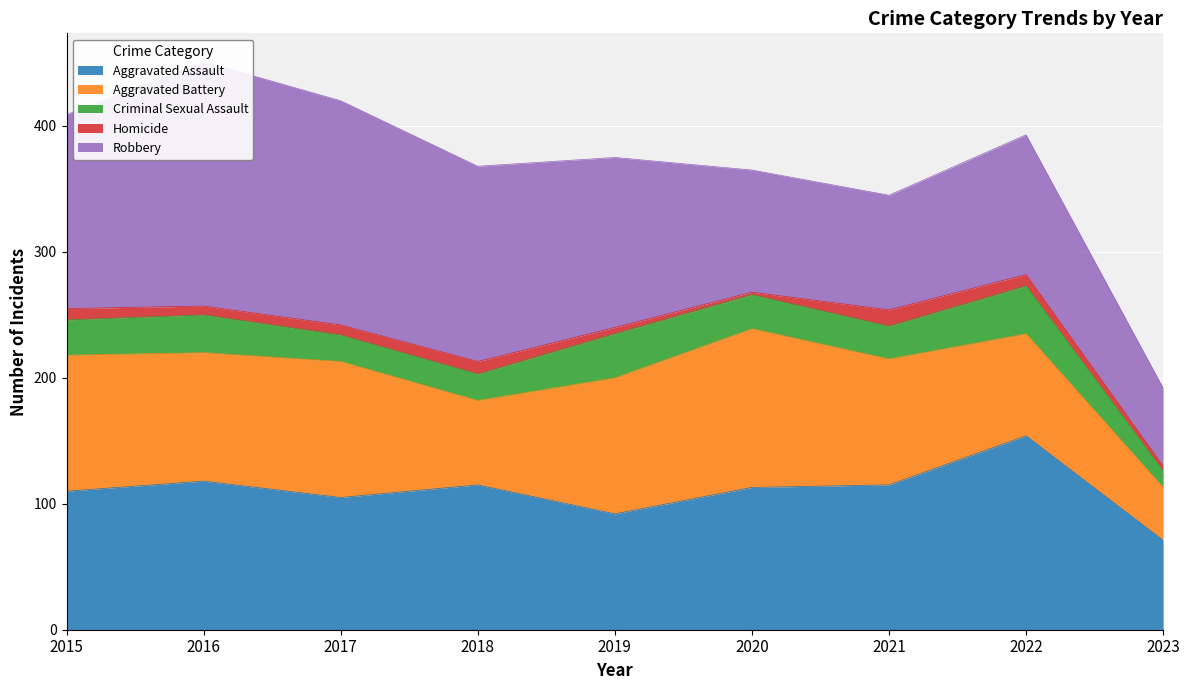

How many interior local valleys does the Aggravated Assault series have?

2